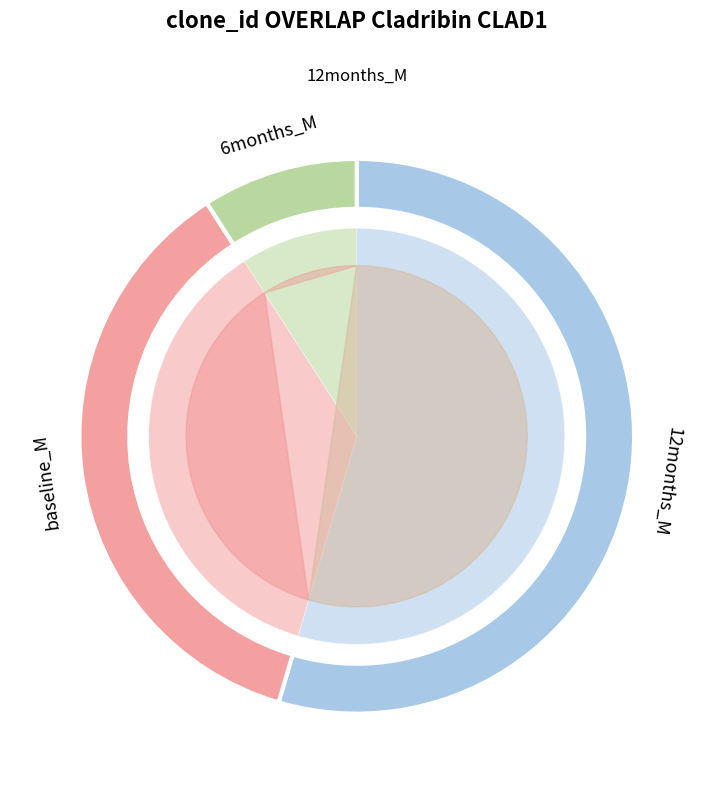

What percentage do 26 and 26 together represent?

18.2%